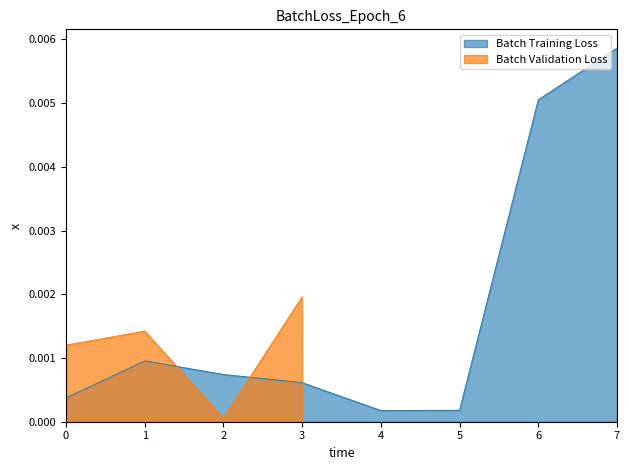

Which label corresponds to the largest value in the chart?

7